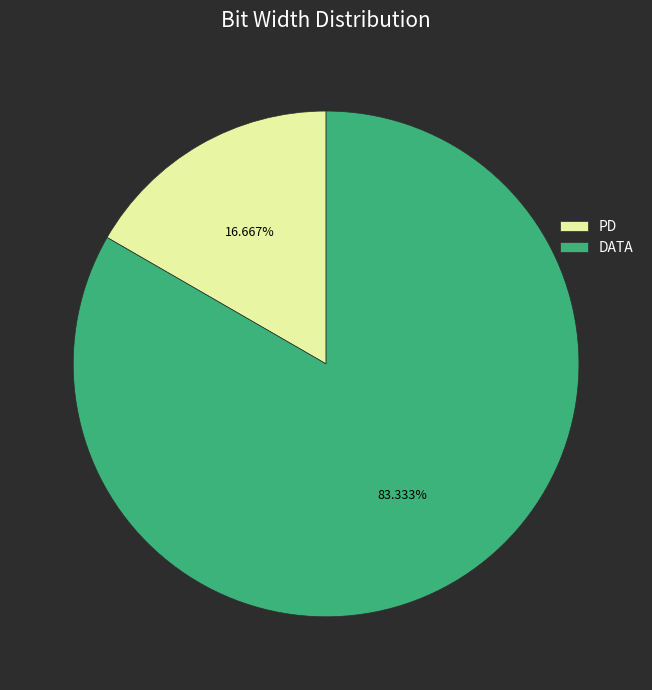

Which slice is the smallest?

PD